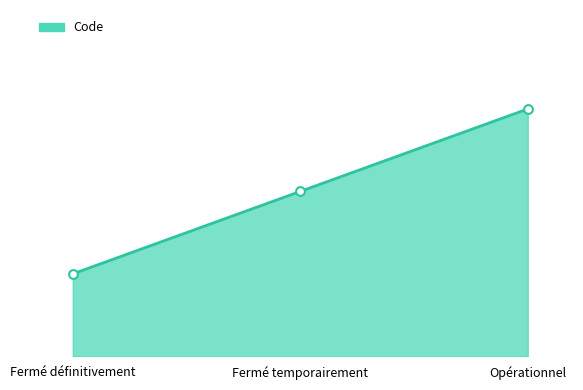

Which has a higher value, Fermé temporairement or Fermé définitivement?

Fermé temporairement